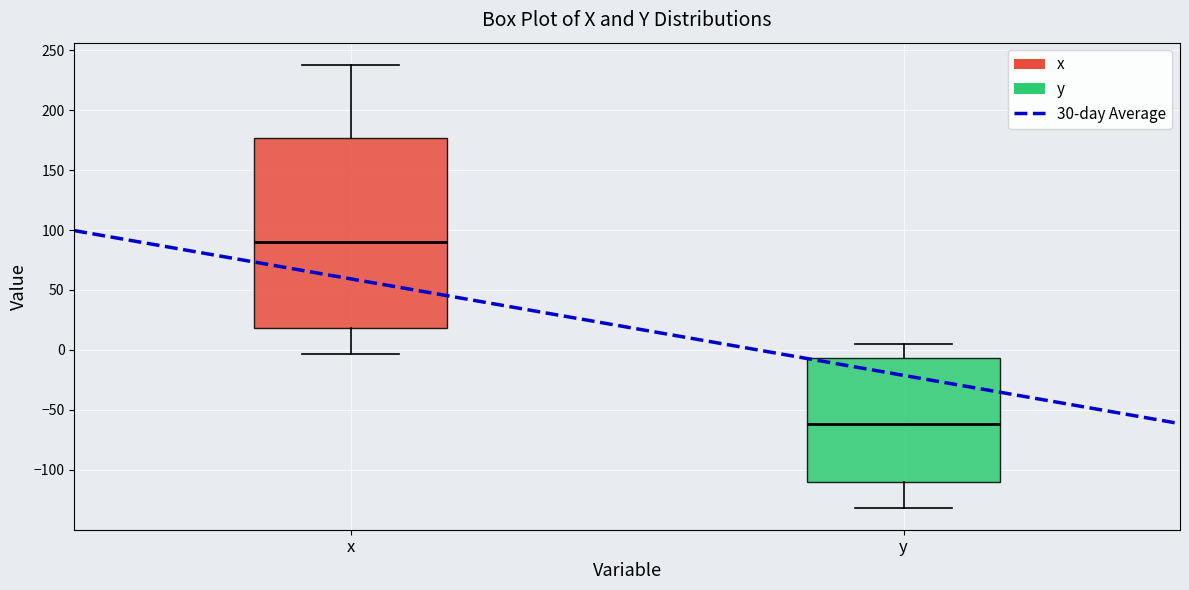

Reading left to right, read every box against the y-axis: the position of its median line, the range the box covers, and the ends of its whiskers. The values are not printed on the chart, so give them approximately, as read against the axis.

x: median 90, box 20 to 175, whiskers -5 to 240
y: median -60, box -110 to -5, whiskers -130 to 5